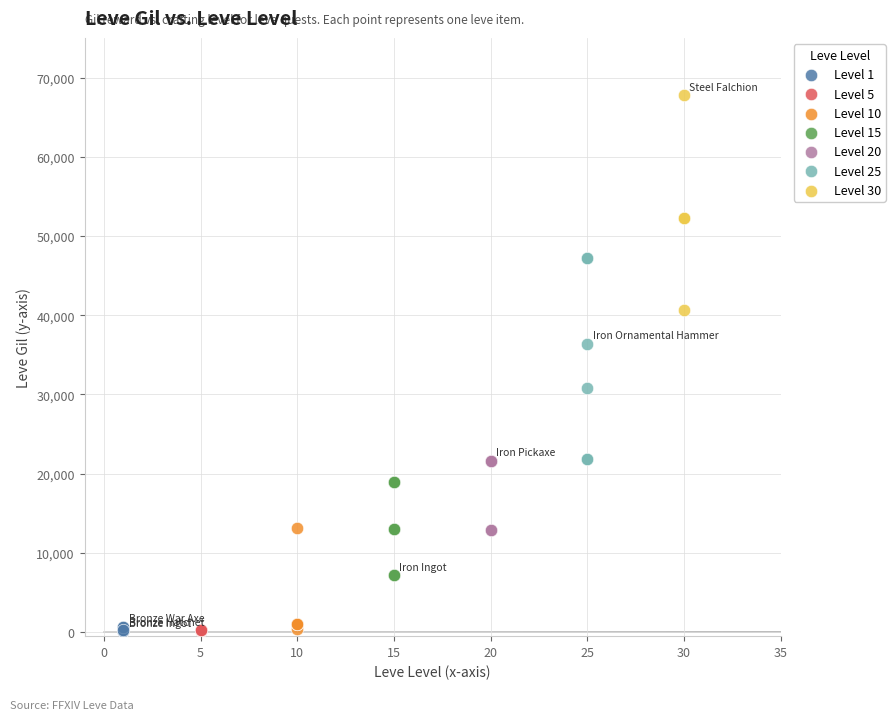

Which series reaches the maximum Y coordinate?

Level 30